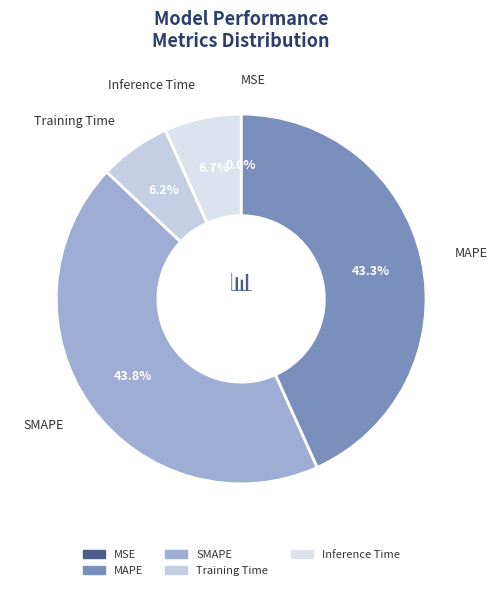

Which category has the biggest portion of the pie?

SMAPE